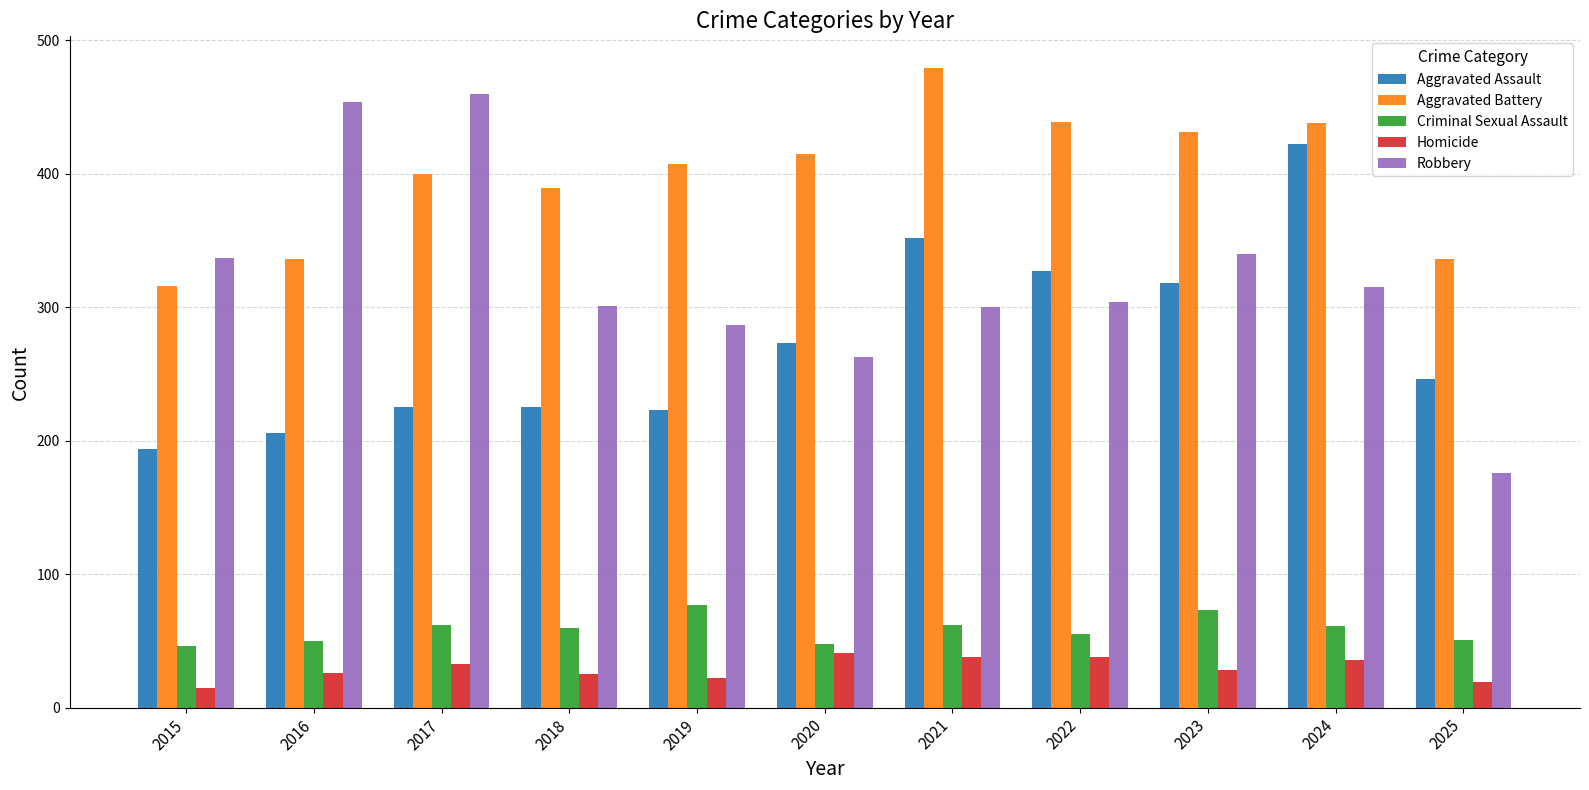

What is the value of the Criminal Sexual Assault bar at the 6th from the left?

48